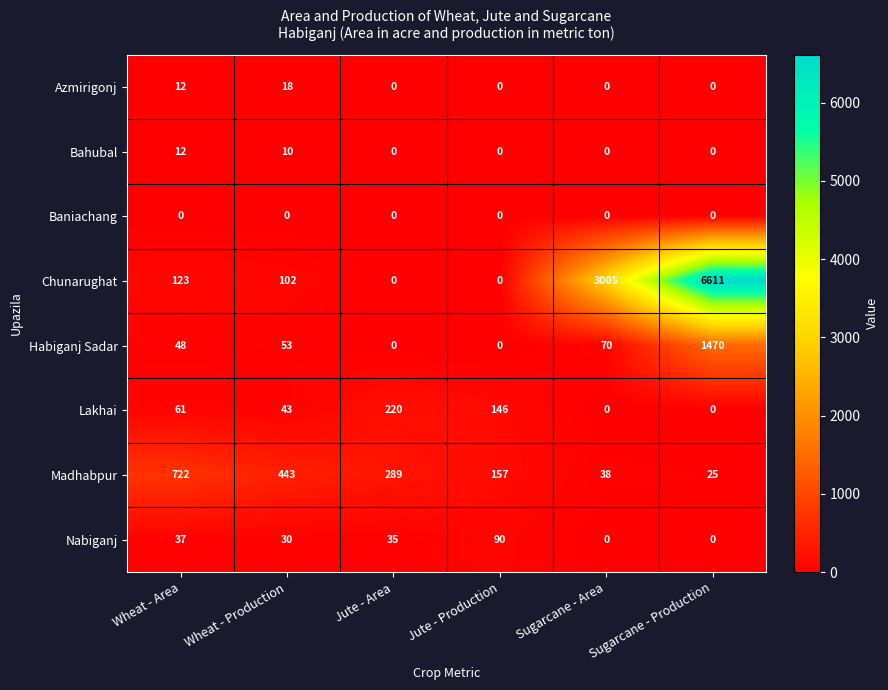

Rank the series by their maximum value, from lowest to highest.

Baniachang, Bahubal, Azmirigonj, Nabiganj, Lakhai, Madhabpur, Habiganj Sadar, Chunarughat